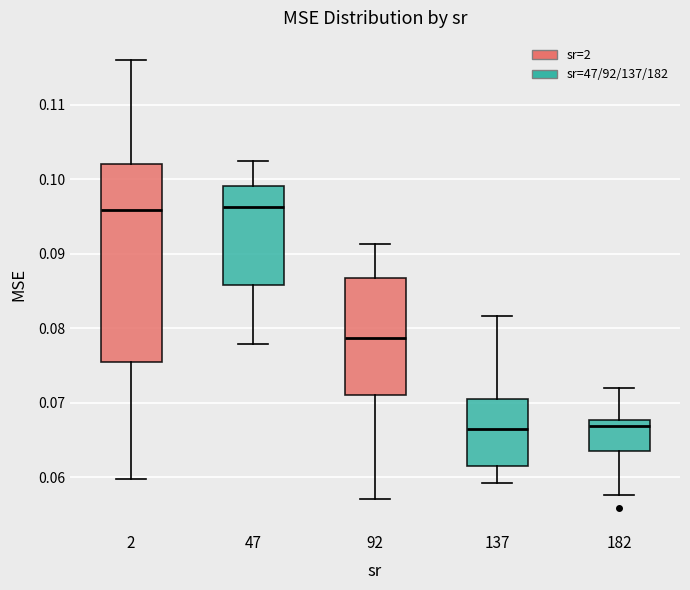

Reading left to right, read every box against the y-axis: the position of its median line, the range the box covers, and the ends of its whiskers. The values are not printed on the chart, so give them approximately, as read against the axis.

2: median 0.096, box 0.075 to 0.102, whiskers 0.060 to 0.116
47: median 0.096, box 0.086 to 0.099, whiskers 0.078 to 0.102
92: median 0.079, box 0.071 to 0.087, whiskers 0.057 to 0.091
137: median 0.066, box 0.062 to 0.071, whiskers 0.059 to 0.082
182: median 0.067, box 0.064 to 0.068, whiskers 0.058 to 0.072